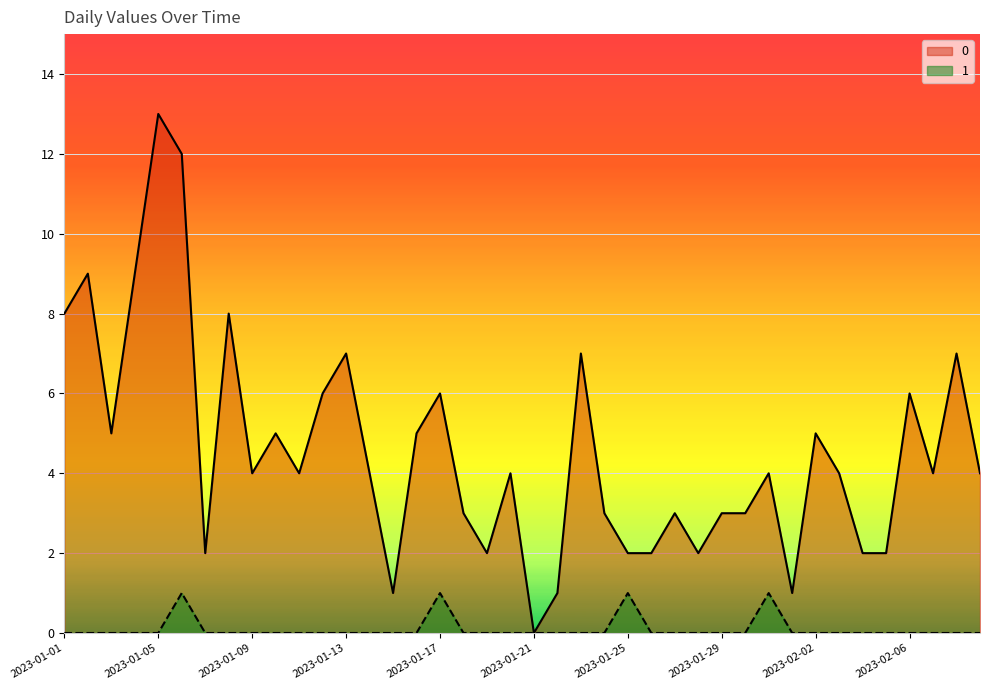

At which label does 1 reach its minimum?

2023-01-01